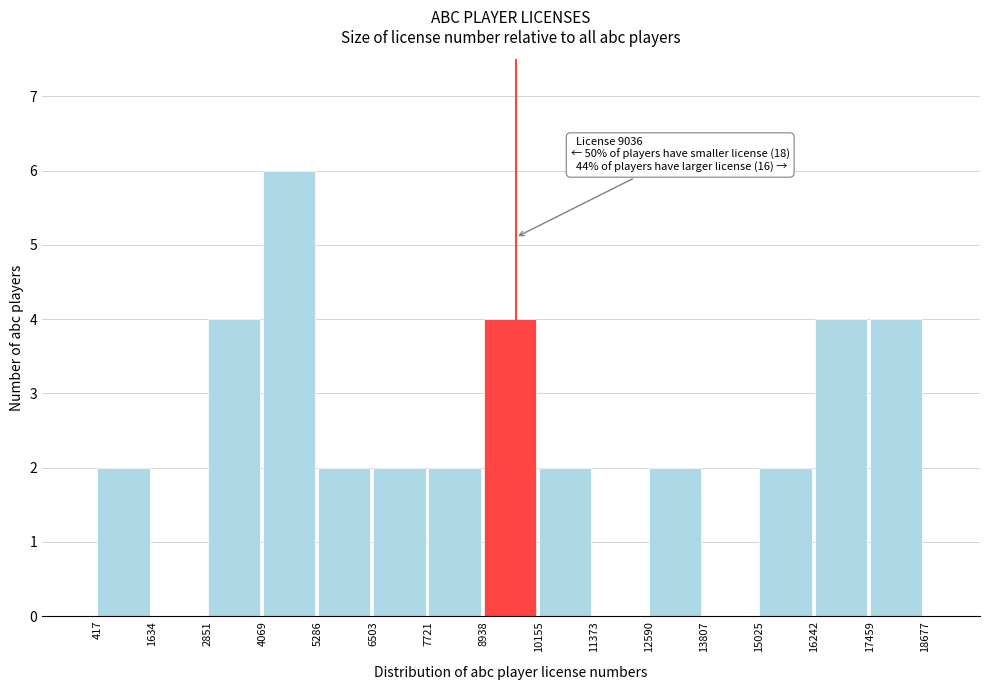

Over which range of the x-axis is the bar tallest?

4069 to 5286